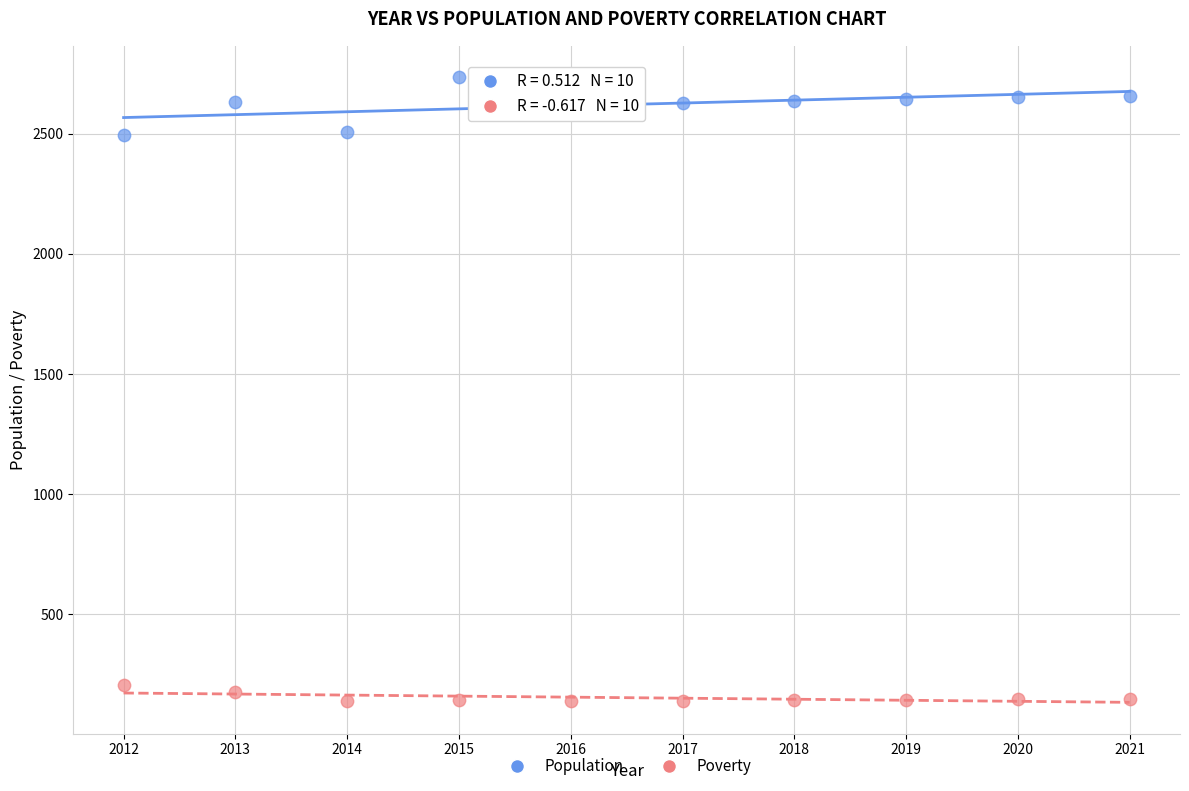

Which series has the largest Y range (max minus min)?

Population